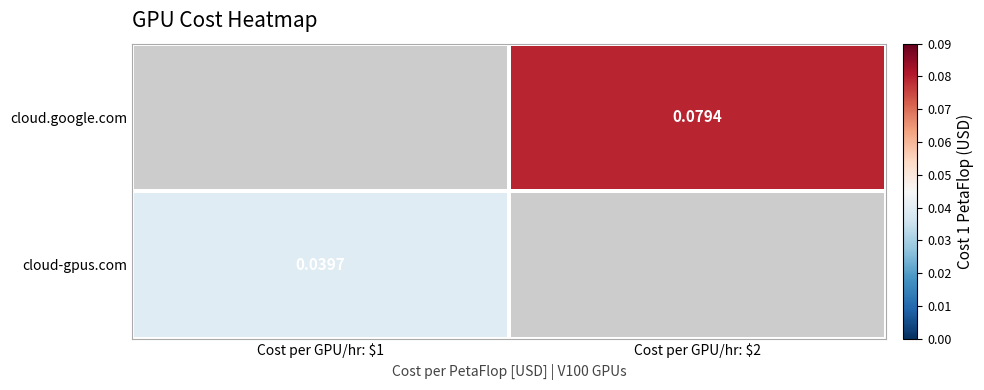

Count the number of categories in the chart.

2